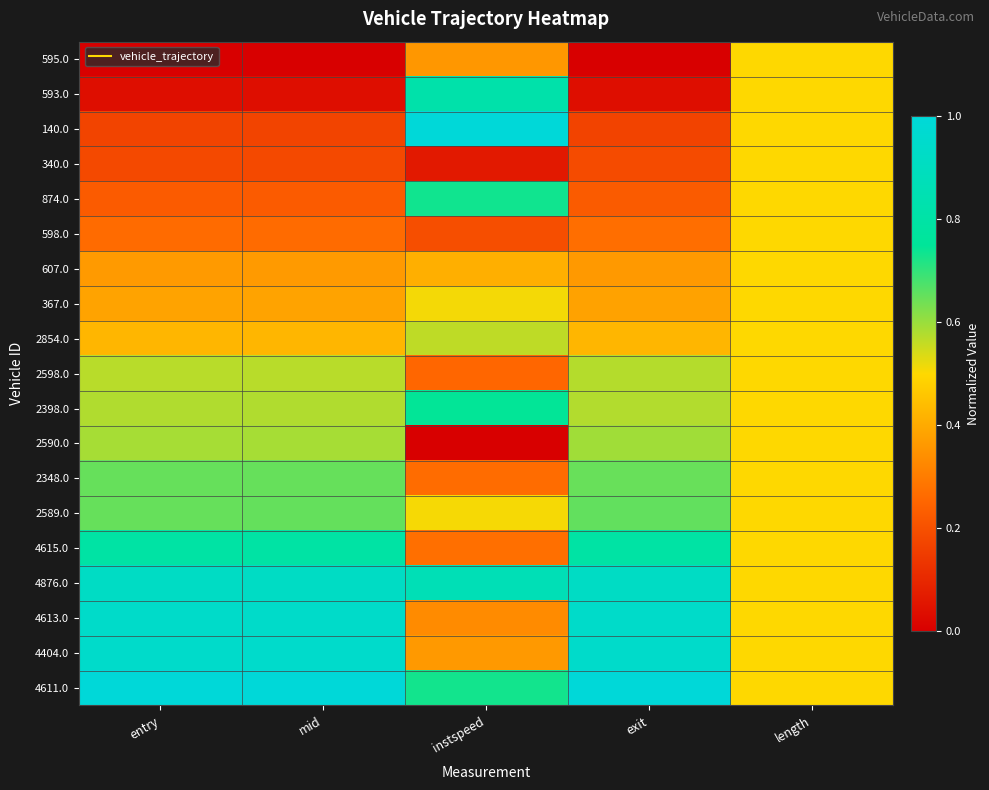

Reading right to left, list all the values displayed in this chart.

595.0: length=0.5	exit=0.0	instspeed=0.4	mid=0.0	entry=0.0
593.0: length=0.5	exit=0.0	instspeed=0.8	mid=0.0	entry=0.0
140.0: length=0.5	exit=0.2	instspeed=1.0	mid=0.2	entry=0.2
340.0: length=0.5	exit=0.2	instspeed=0.1	mid=0.2	entry=0.2
874.0: length=0.5	exit=0.2	instspeed=0.7	mid=0.2	entry=0.2
598.0: length=0.5	exit=0.3	instspeed=0.2	mid=0.3	entry=0.3
607.0: length=0.5	exit=0.4	instspeed=0.4	mid=0.4	entry=0.4
367.0: length=0.5	exit=0.4	instspeed=0.5	mid=0.4	entry=0.4
2854.0: length=0.5	exit=0.4	instspeed=0.6	mid=0.4	entry=0.4
2598.0: length=0.5	exit=0.6	instspeed=0.3	mid=0.6	entry=0.6
2398.0: length=0.5	exit=0.6	instspeed=0.7	mid=0.6	entry=0.6
2590.0: length=0.5	exit=0.6	instspeed=0.0	mid=0.6	entry=0.6
2348.0: length=0.5	exit=0.6	instspeed=0.3	mid=0.6	entry=0.6
2589.0: length=0.5	exit=0.7	instspeed=0.5	mid=0.7	entry=0.7
4615.0: length=0.5	exit=0.8	instspeed=0.3	mid=0.8	entry=0.8
4876.0: length=0.5	exit=0.9	instspeed=0.9	mid=0.9	entry=0.9
4613.0: length=0.5	exit=0.9	instspeed=0.3	mid=0.9	entry=0.9
4404.0: length=0.5	exit=0.9	instspeed=0.4	mid=0.9	entry=0.9
4611.0: length=0.5	exit=1.0	instspeed=0.7	mid=1.0	entry=1.0